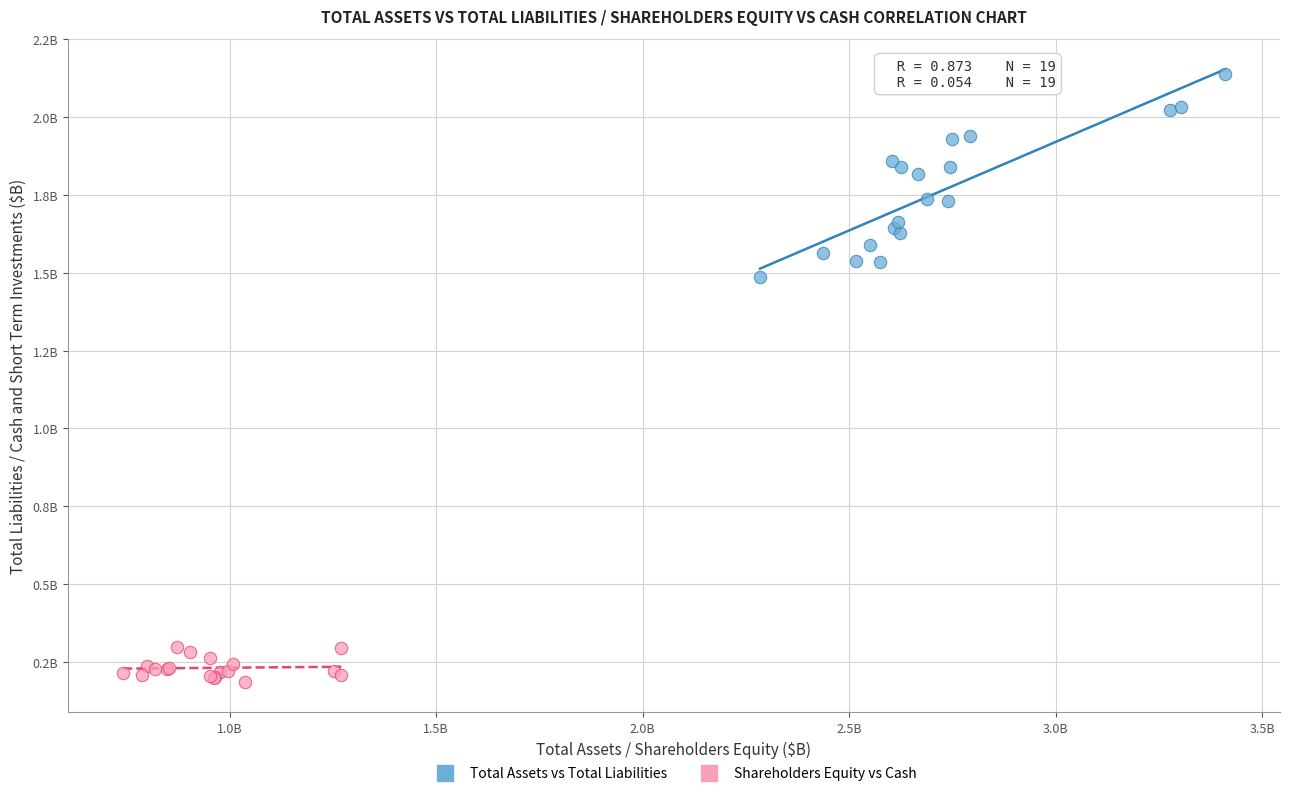

What are all the series names shown in the legend?

Total Assets vs Total Liabilities, Shareholders Equity vs Cash